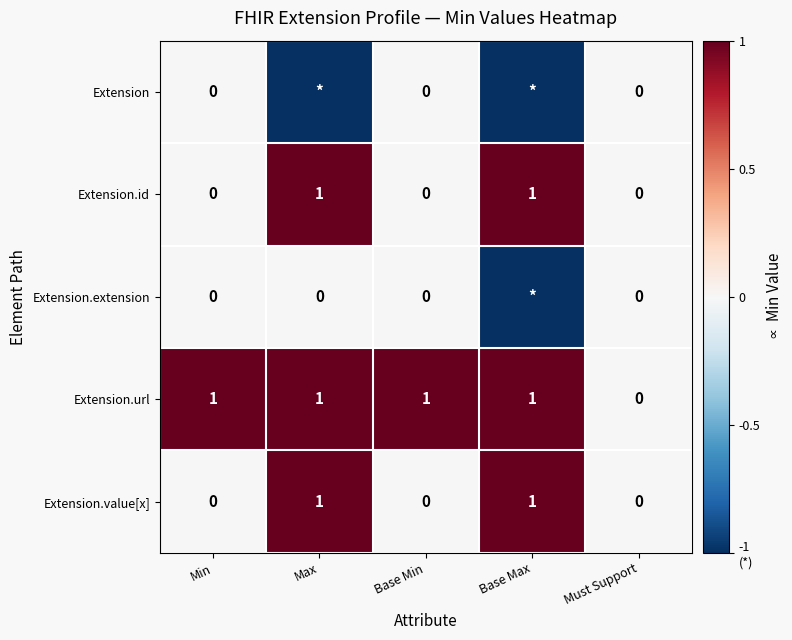

What is the spread (max minus min) of values at Base Min?

1